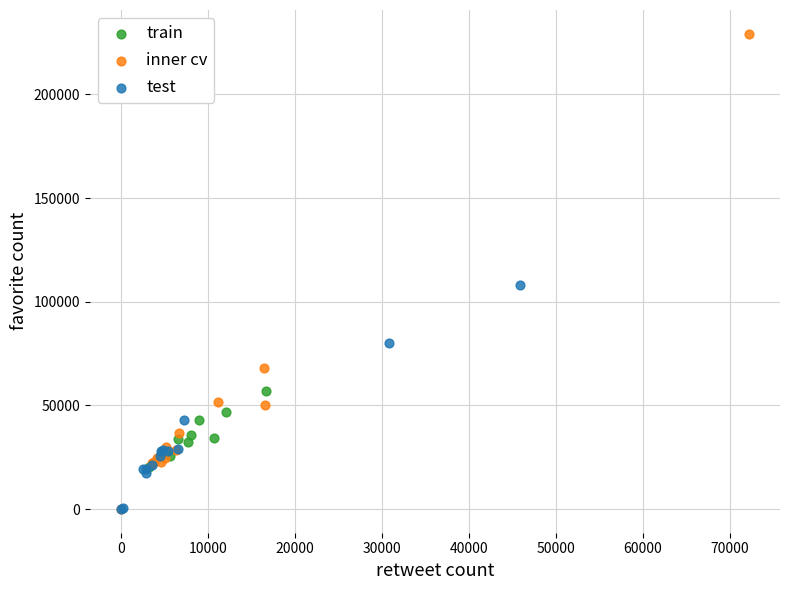

Which series has the widest spread of Y values?

inner cv